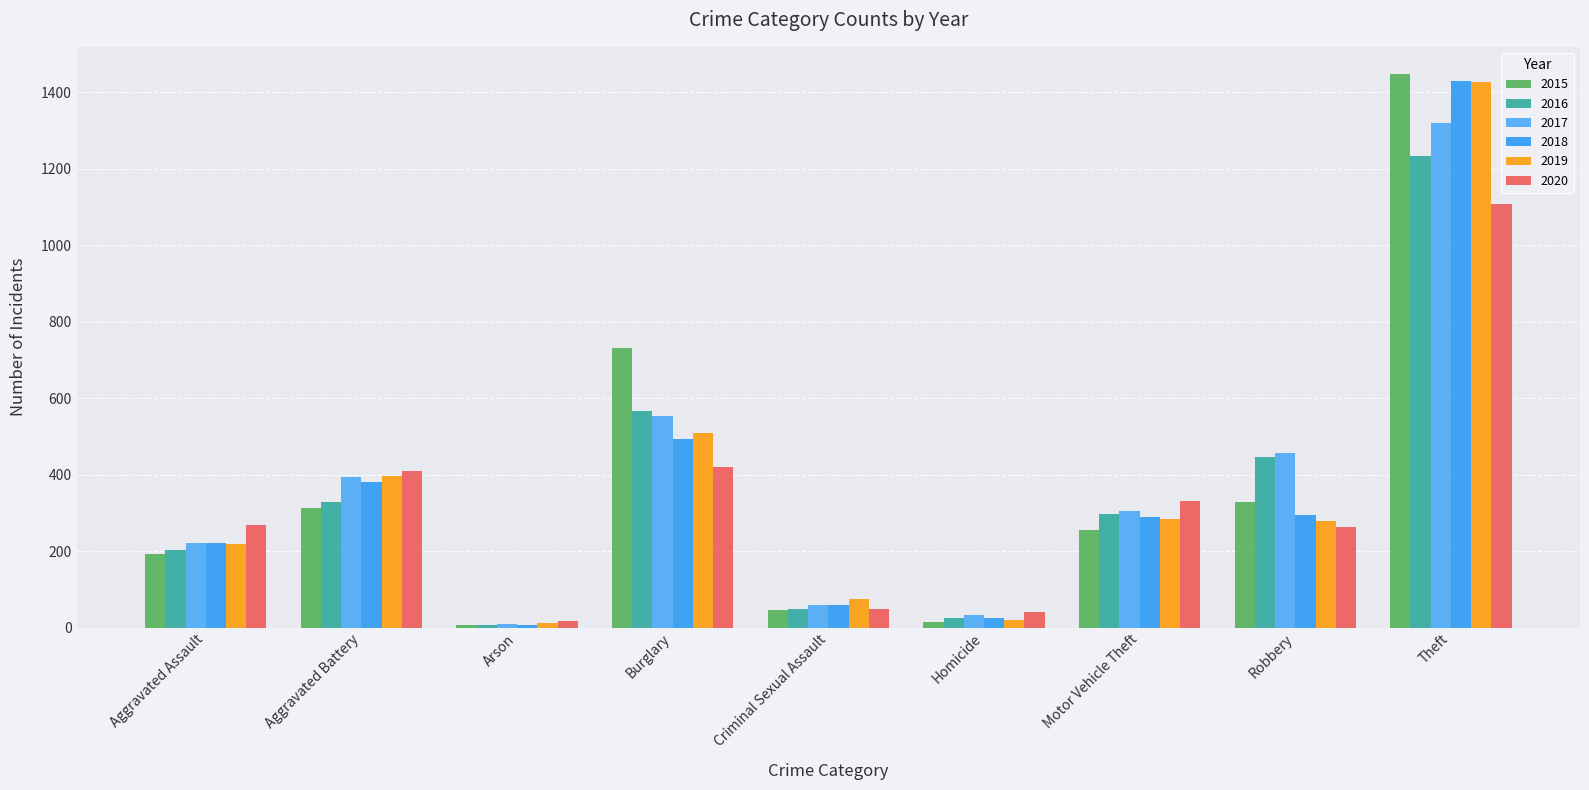

How many bars are there in each group?

6